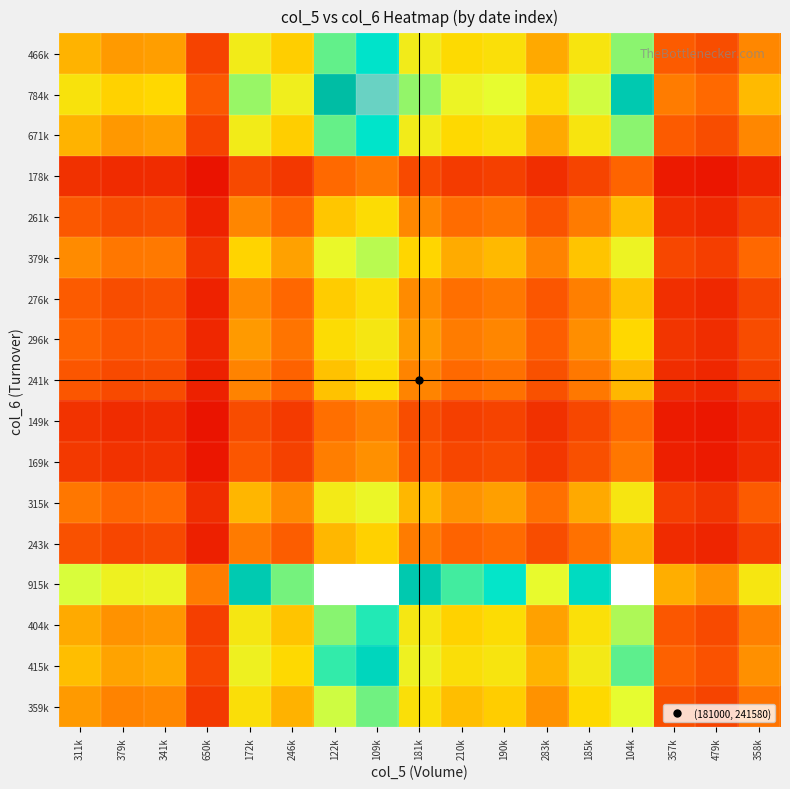

At how many categories does at least one series exceed 1?

16